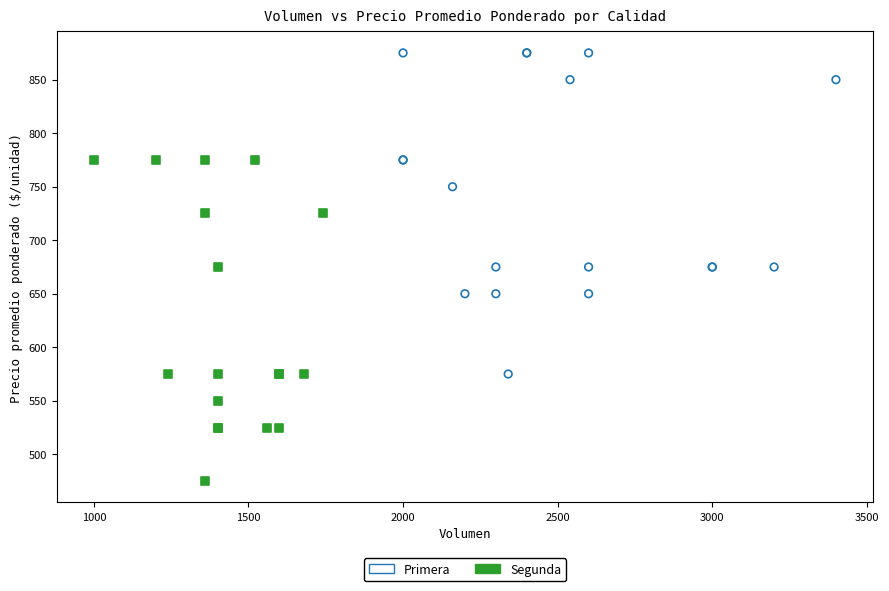

Which series contains the lowest Y value?

Segunda